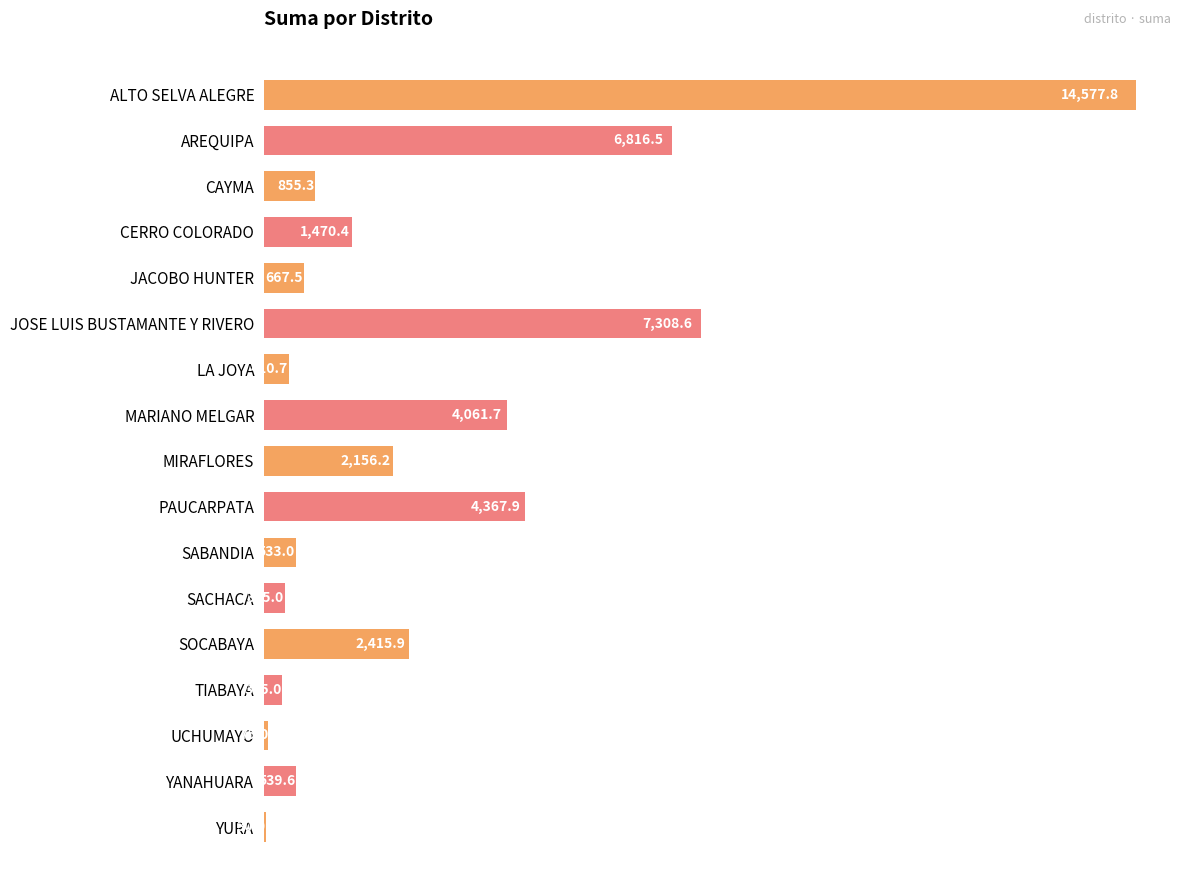

What is the change in value from MIRAFLORES to PAUCARPATA?

+2211.7